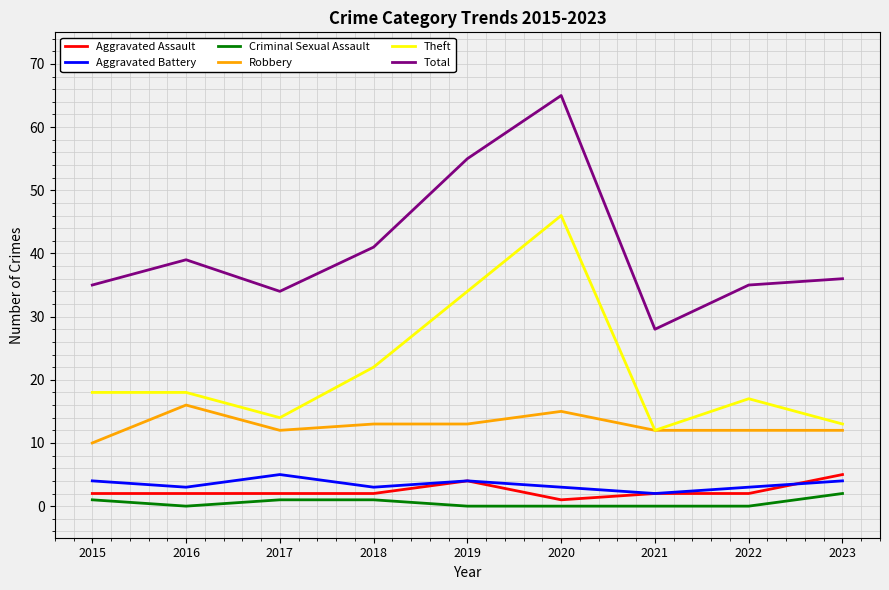

Which series changed the most between 2015 and 2021?

Total